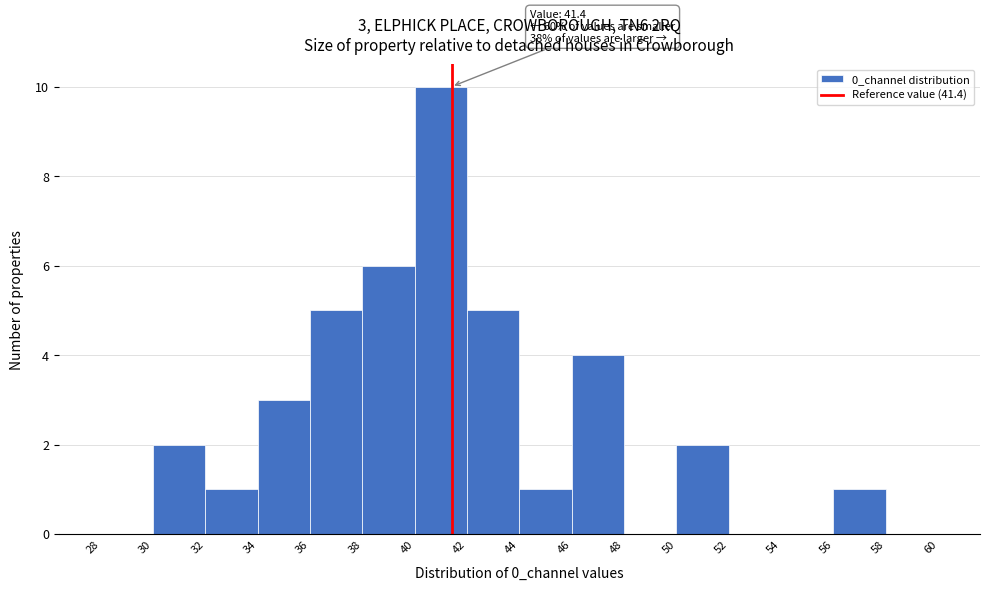

Which range on the x-axis has the tallest bar?

40 to 42